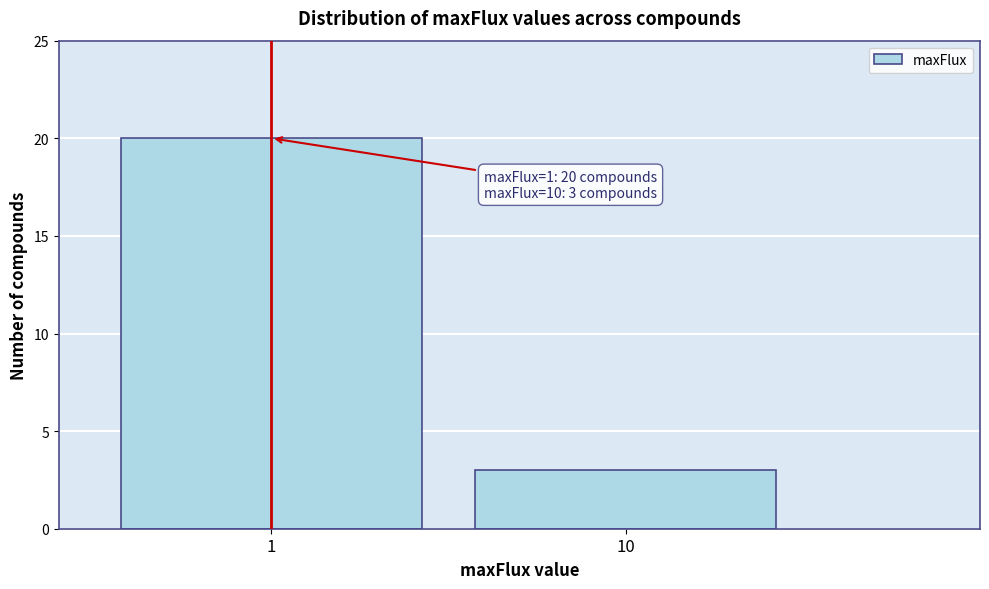

Reading left to right, list all the values displayed in this chart.

20	3